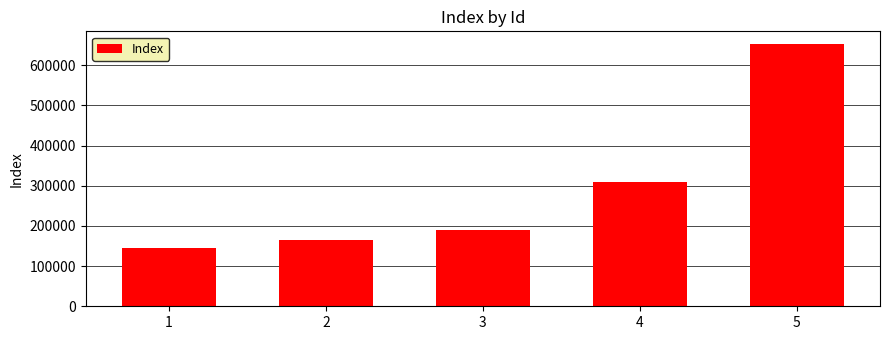

What is the value of the 2nd bar from the left?

164500